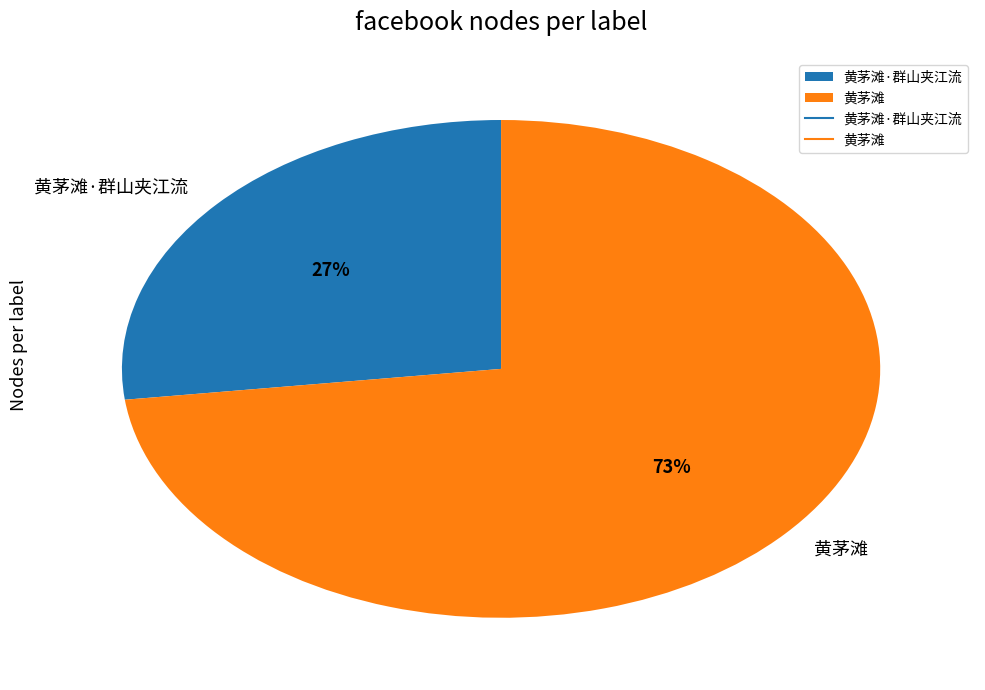

Combined, do 黄茅滩·群山夹江流 and 黄茅滩 account for over 50%?

Yes